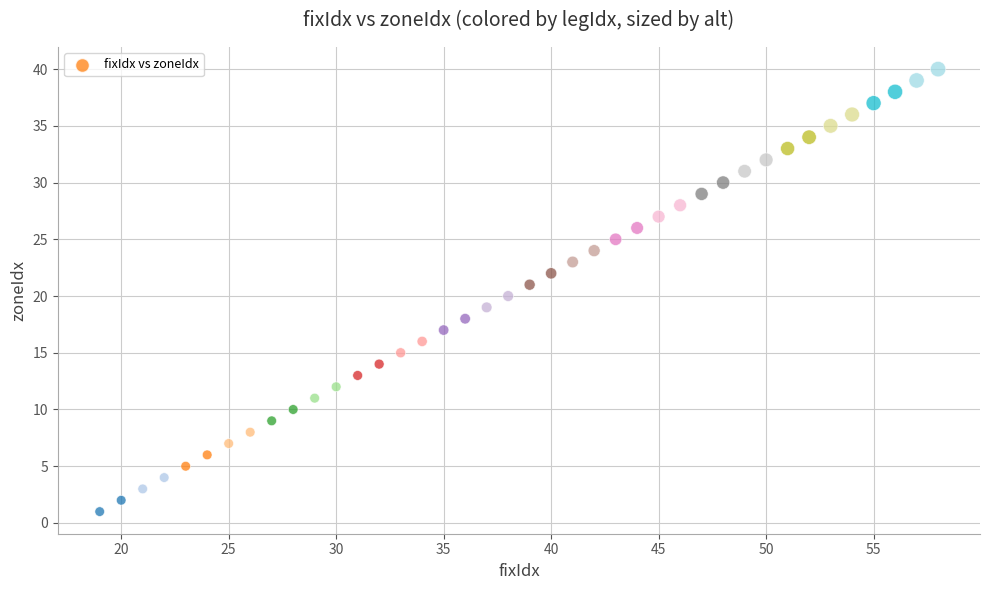

What is the range of Y values (max minus min)?

39